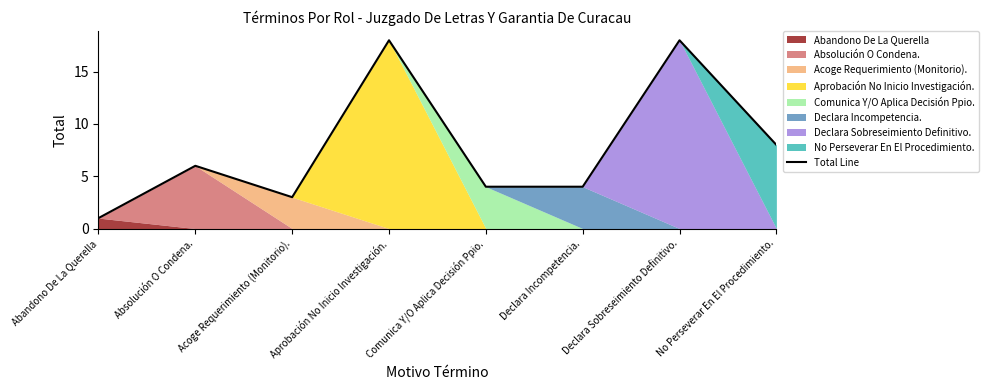

At which label does the data first exceed 6?

Aprobación No Inicio Investigación.